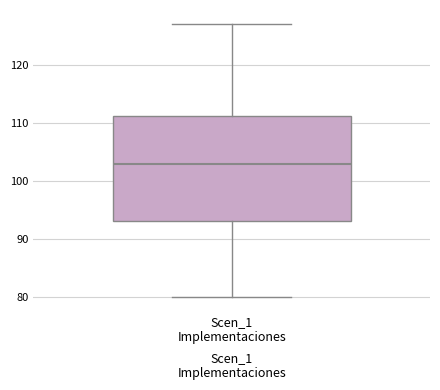

Where is the upper edge of the box for Scen_1 Implementaciones on the y-axis? The values are not printed on the chart, so give them approximately, as read against the axis.

111